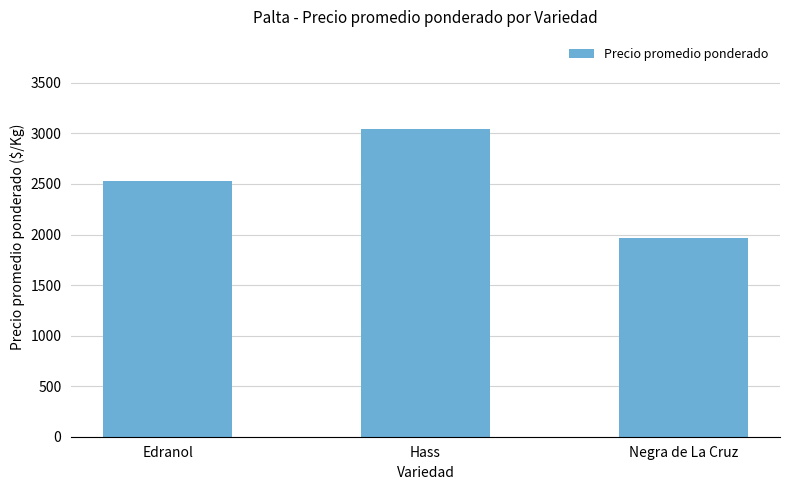

How many data points are less than 2533?

1